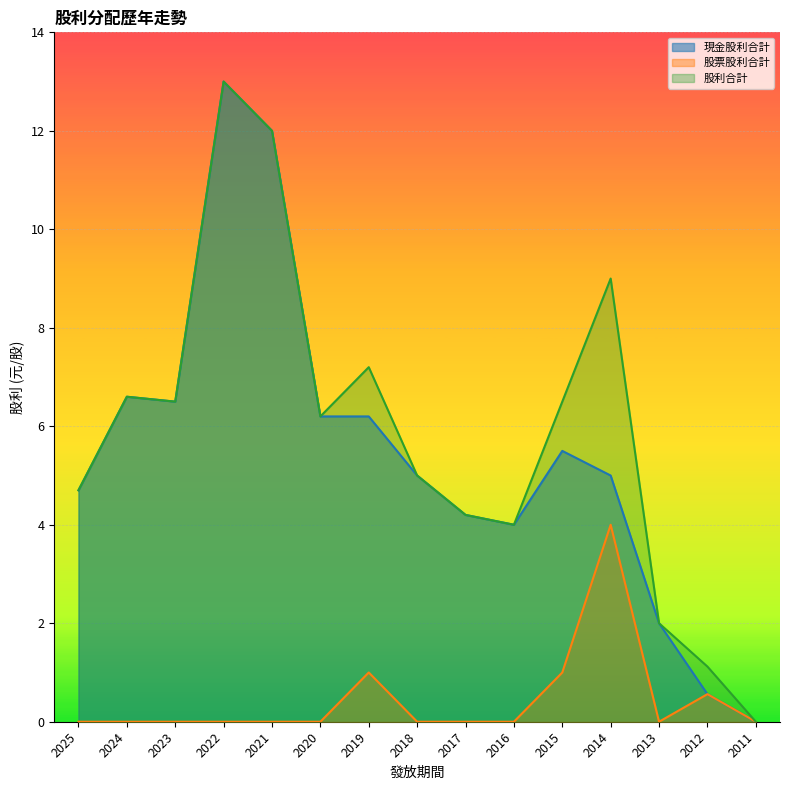

The 股票股利合計 series shows 0.0 at 2025. True or false?

True